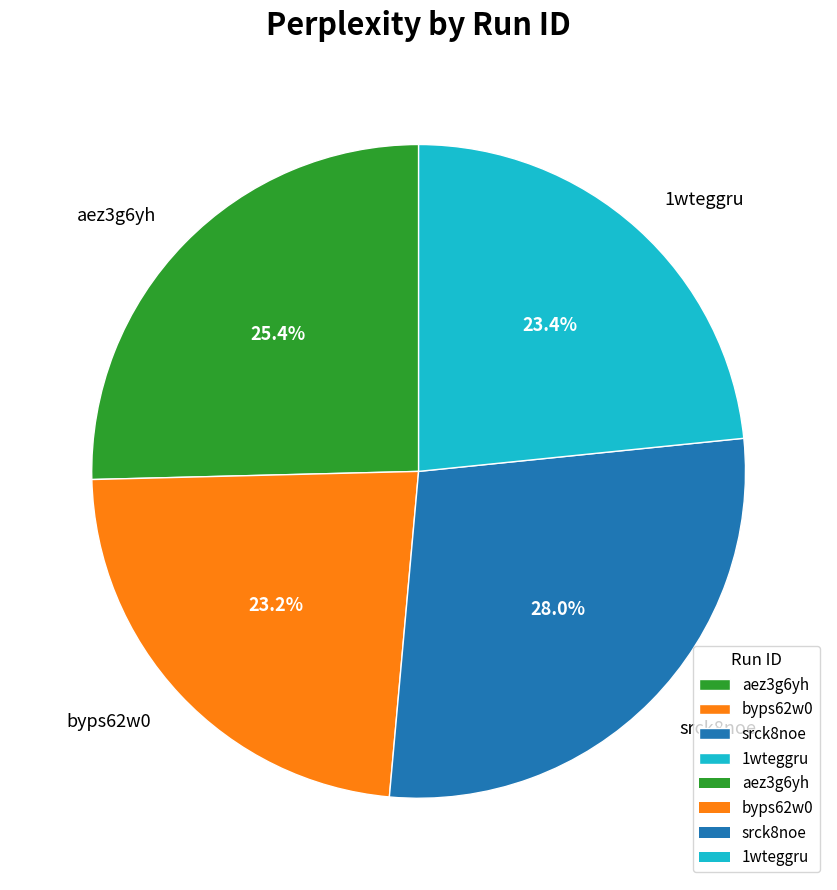

To the nearest percent, what percentage of the pie is 1wteggru?

23%